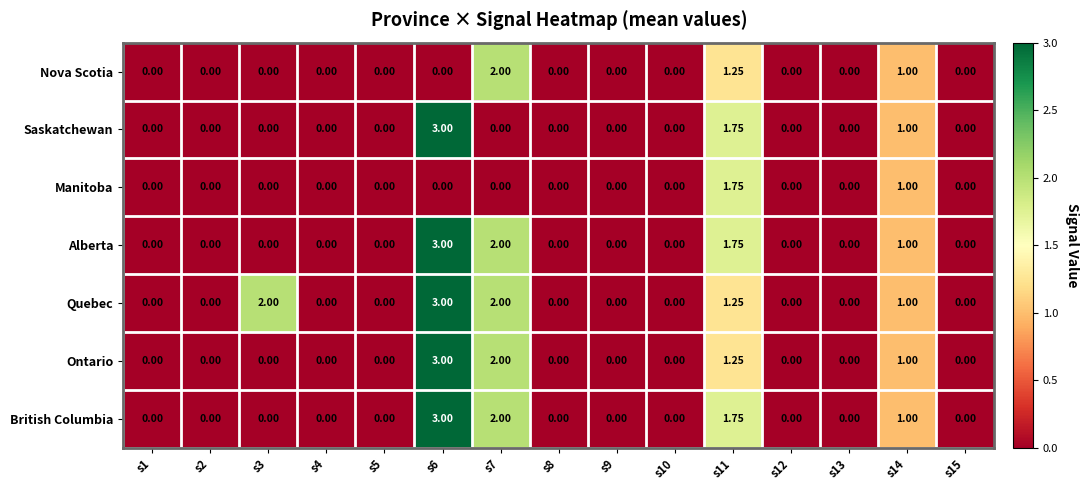

The value of Manitoba at s5 is 0.0. True or false?

True